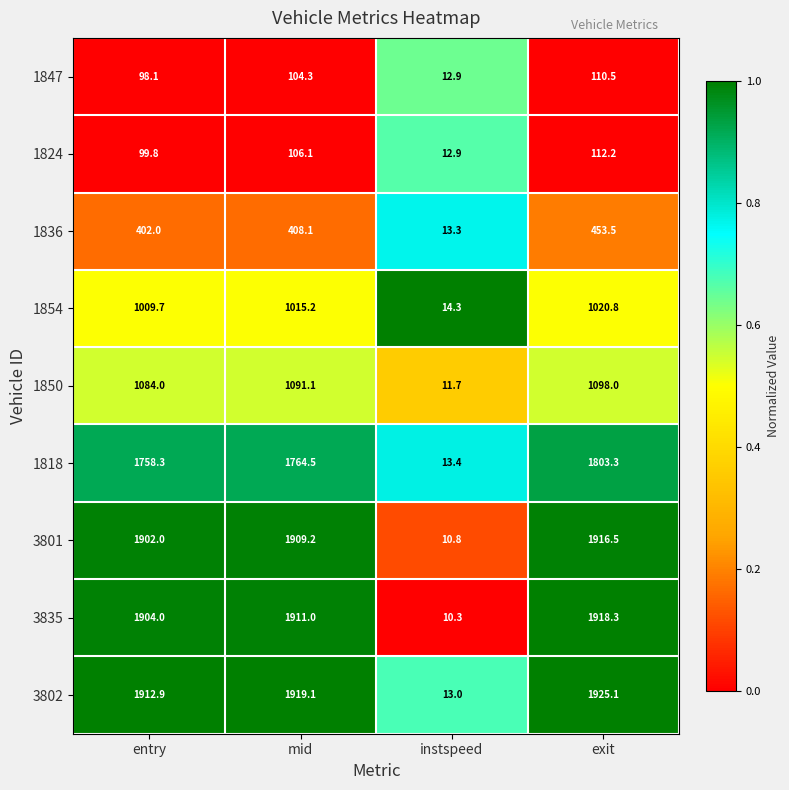

Which series has the largest range (max minus min)?

3802